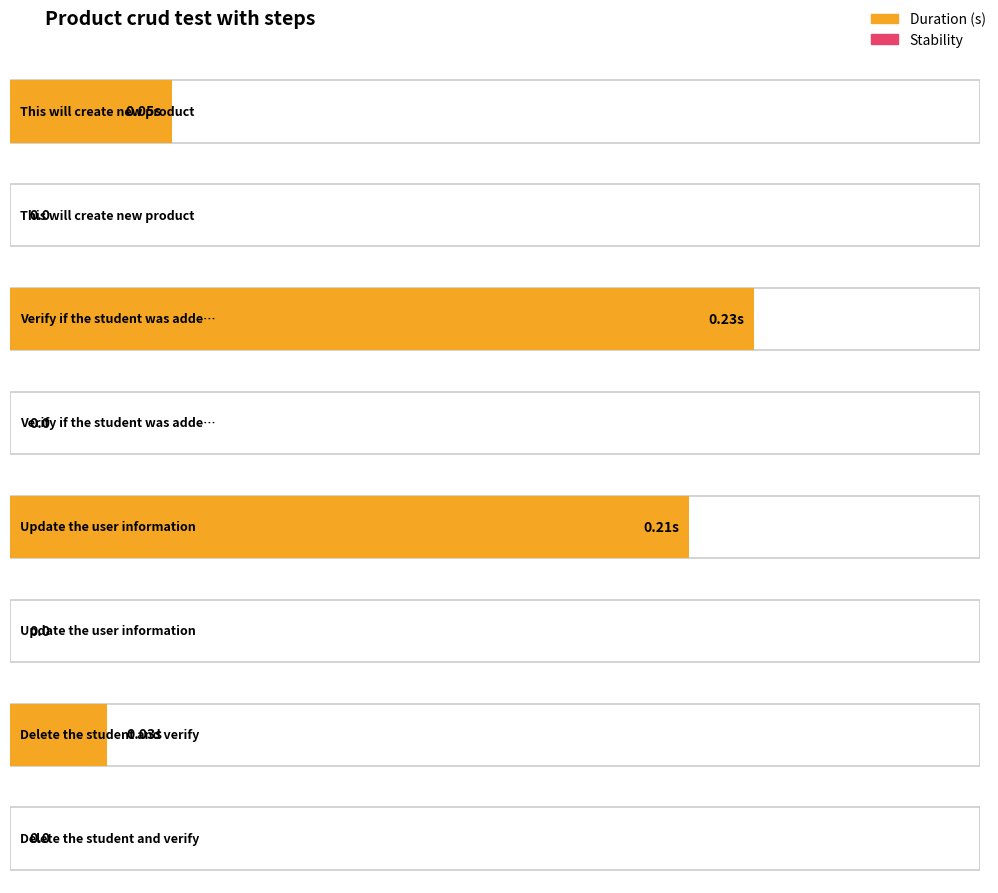

Which series has the largest total across all categories?

Duration (s)